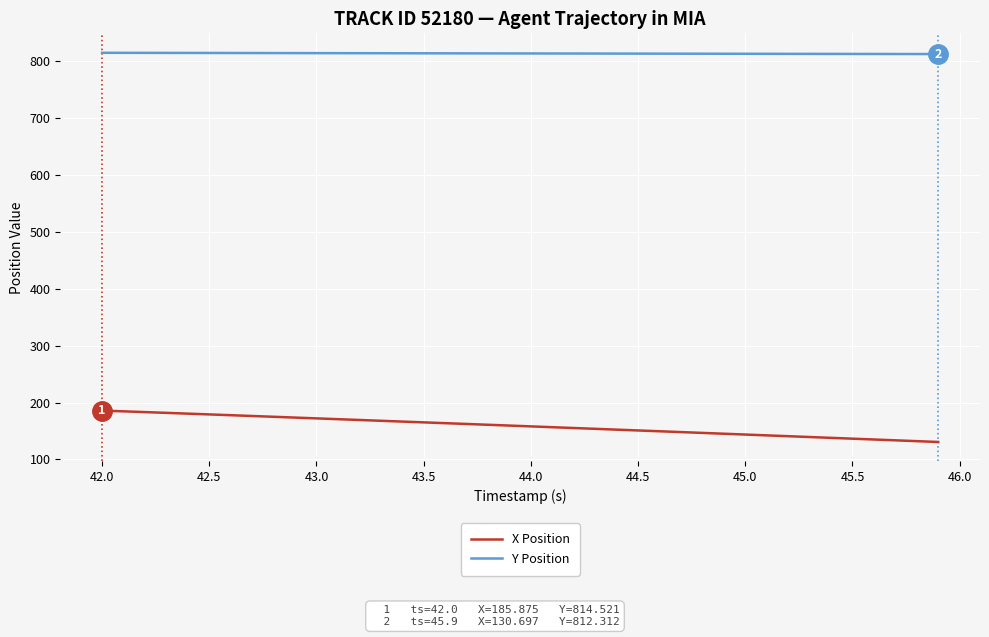

What is the difference between the second highest and second lowest values in the Y Position series?

2.1